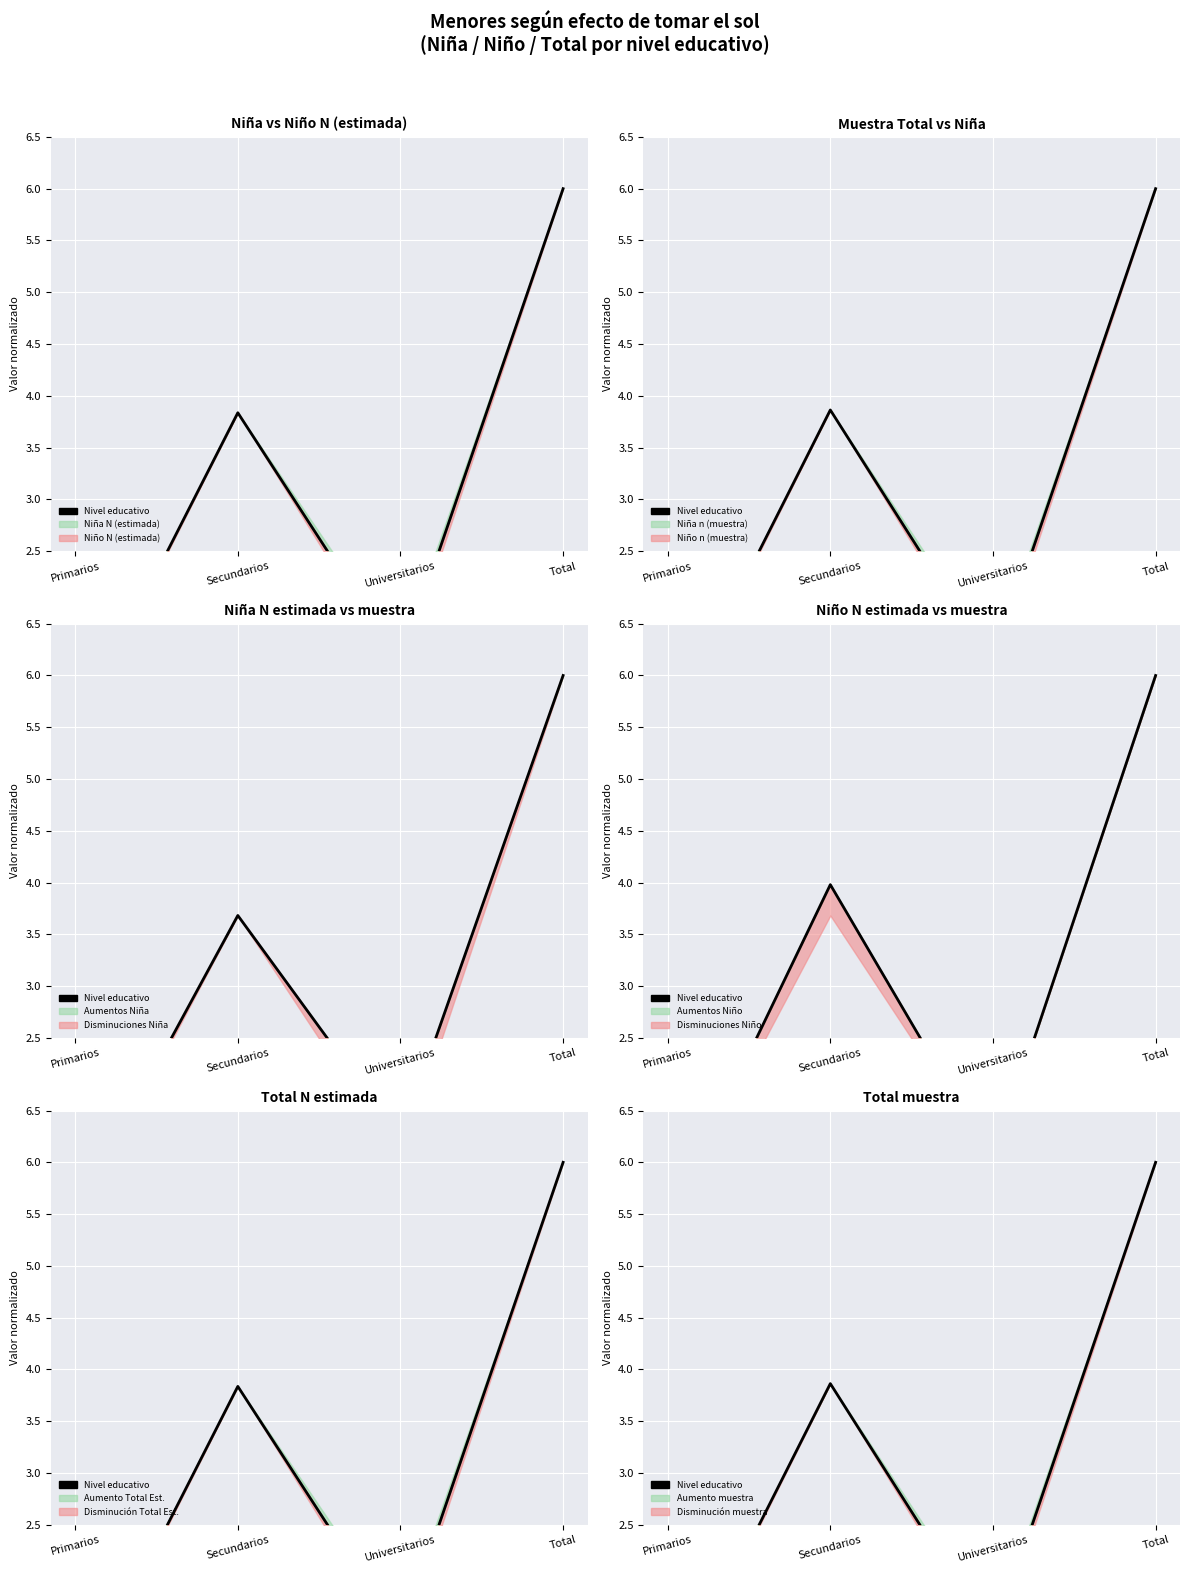

Where is the first local maximum?

Secundarios